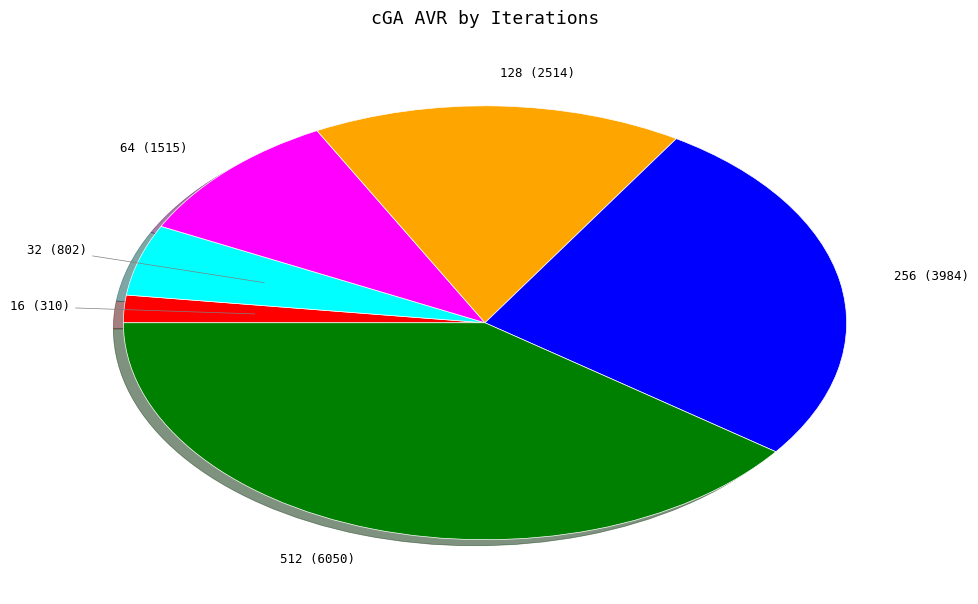

Is there any slice that represents more than half of the pie?

No